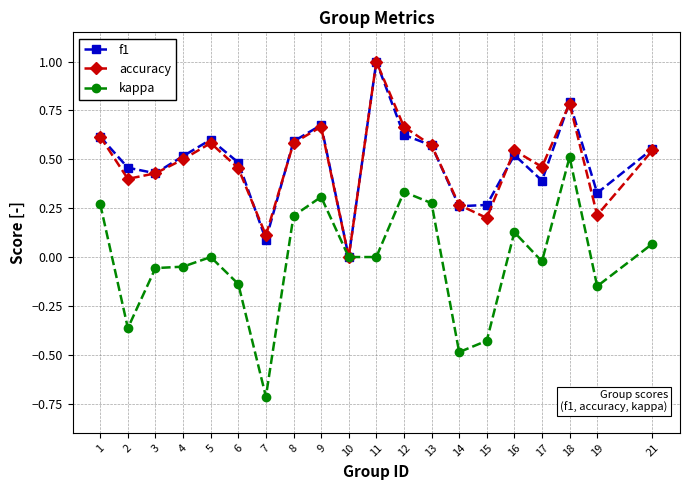

What is the value of the kappa point at the 14th from the left?

-0.5